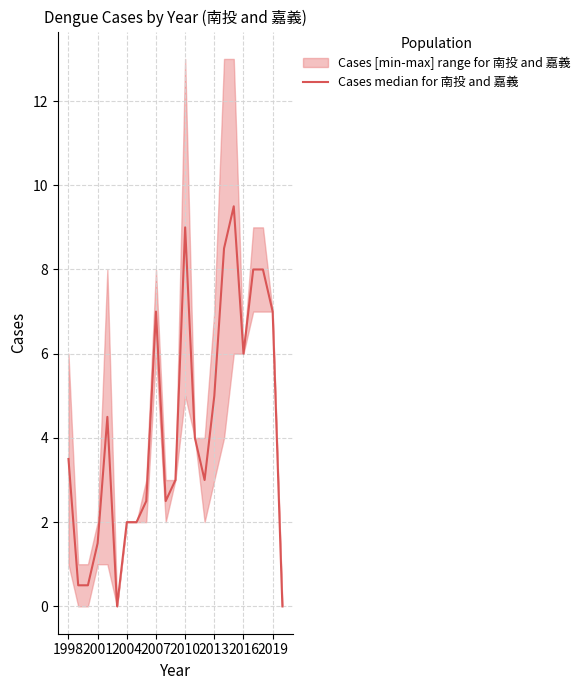

True or false: the data shows 8.0 at 19.

True